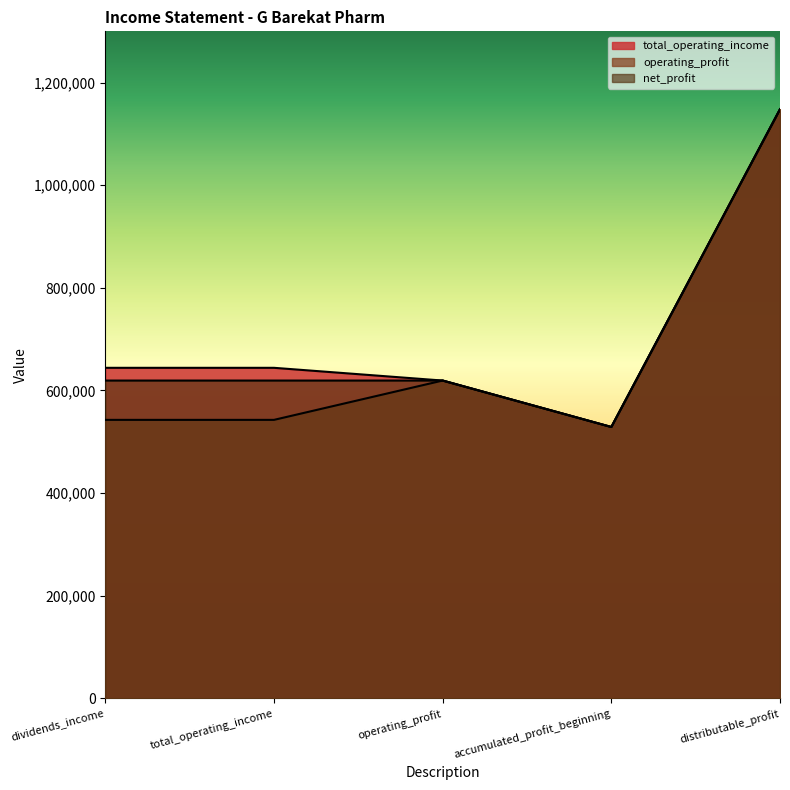

Which label corresponds to the largest value in the chart?

distributable_profit